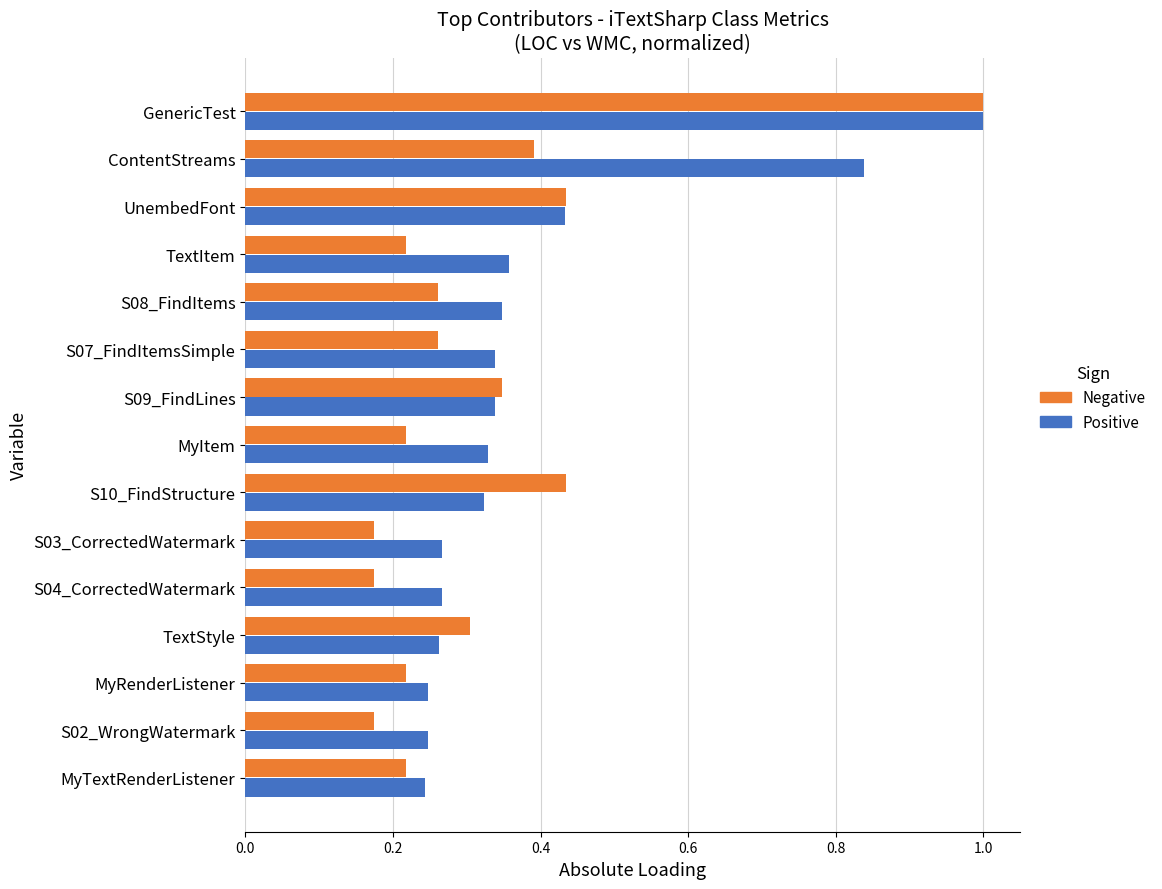

At which category is the sum across all series the highest?

GenericTest